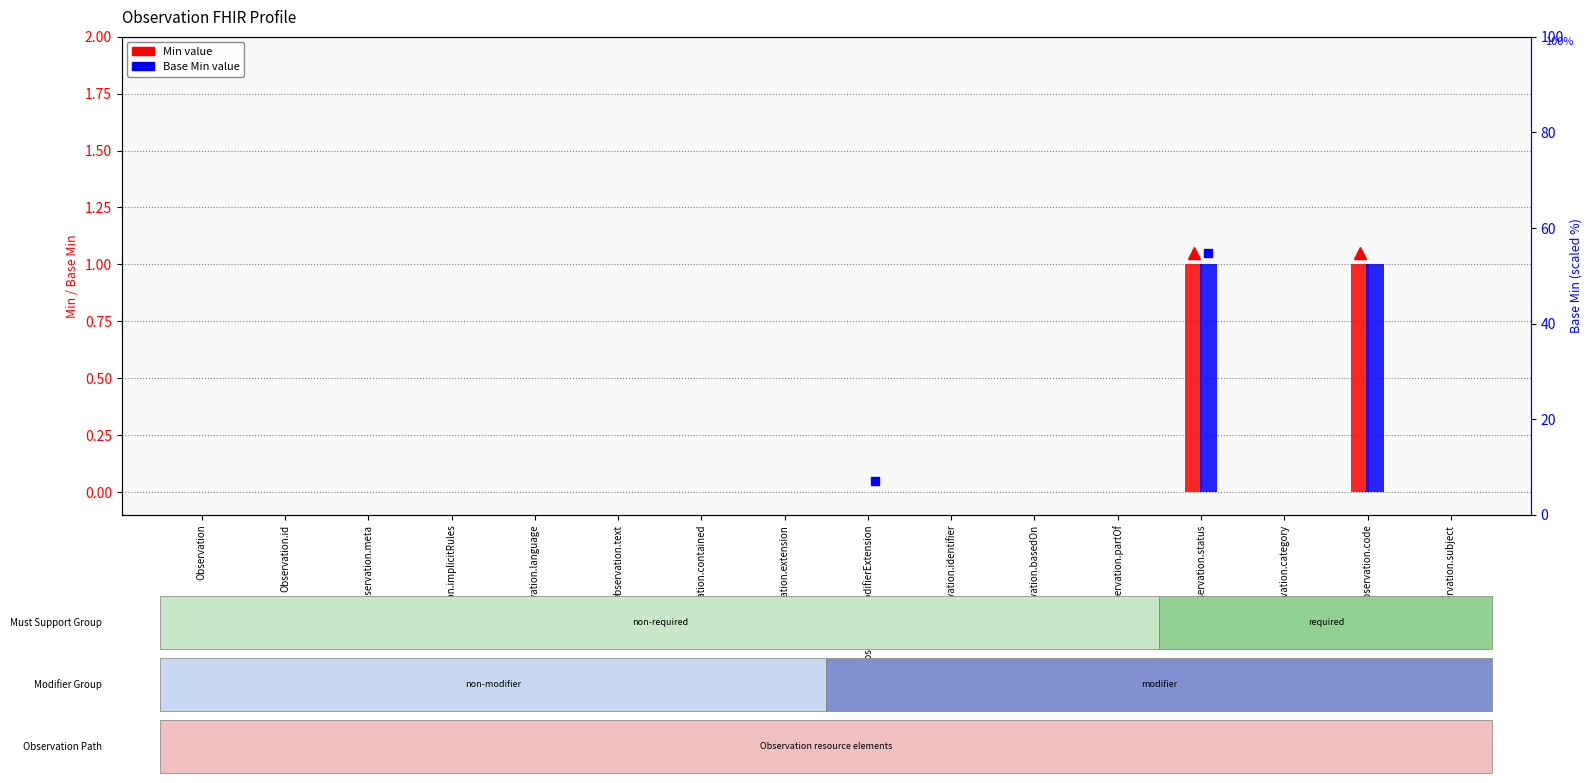

List the labels in order of Min value, largest first.

Observation.status, Observation.code, Observation, Observation.id, Observation.meta, Observation.implicitRules, Observation.language, Observation.text, Observation.contained, Observation.extension, Observation.modifierExtension, Observation.identifier, Observation.basedOn, Observation.partOf, Observation.category, Observation.subject